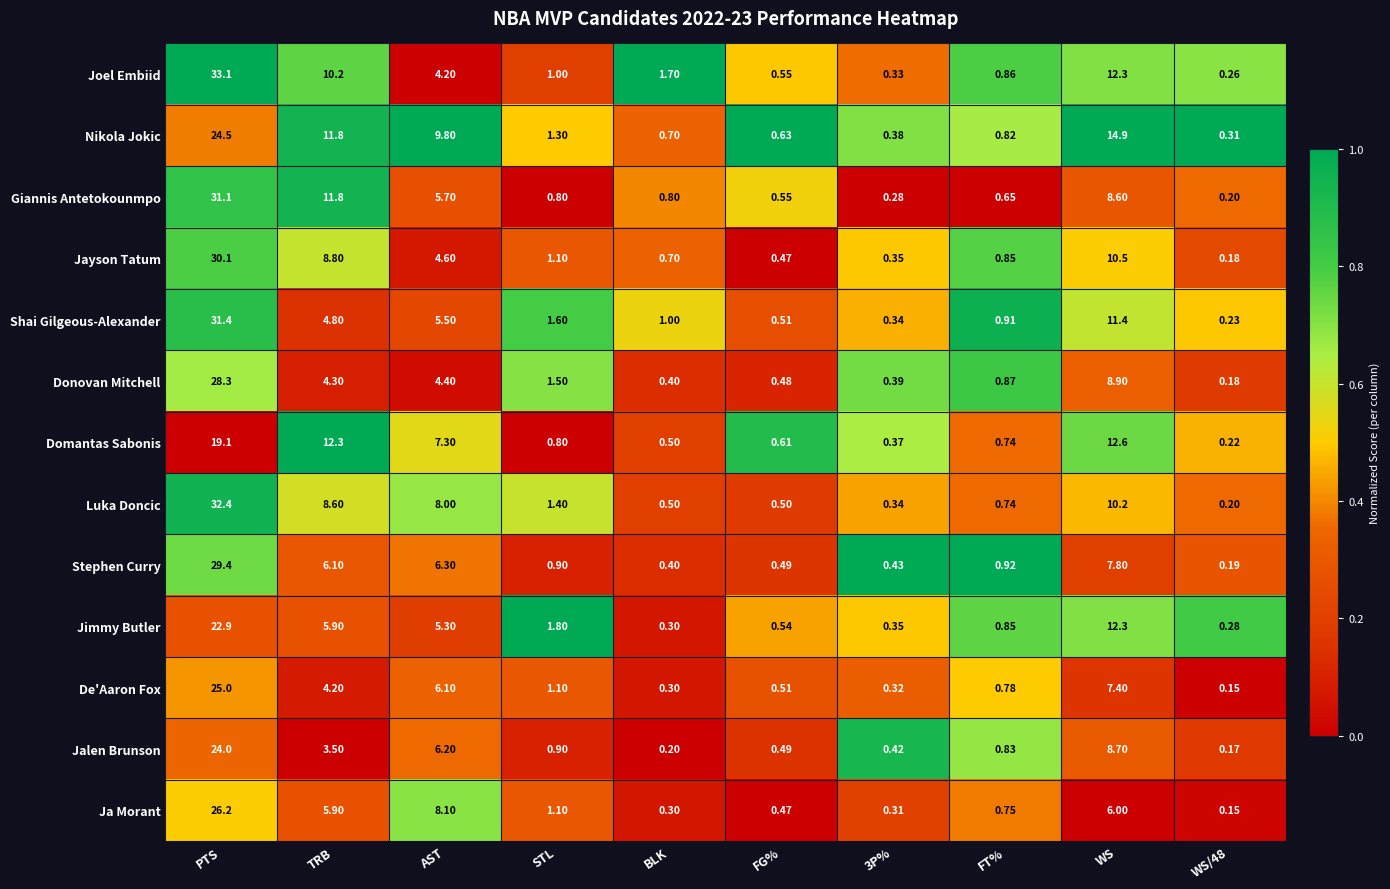

At which category is the sum across all series the highest?

PTS